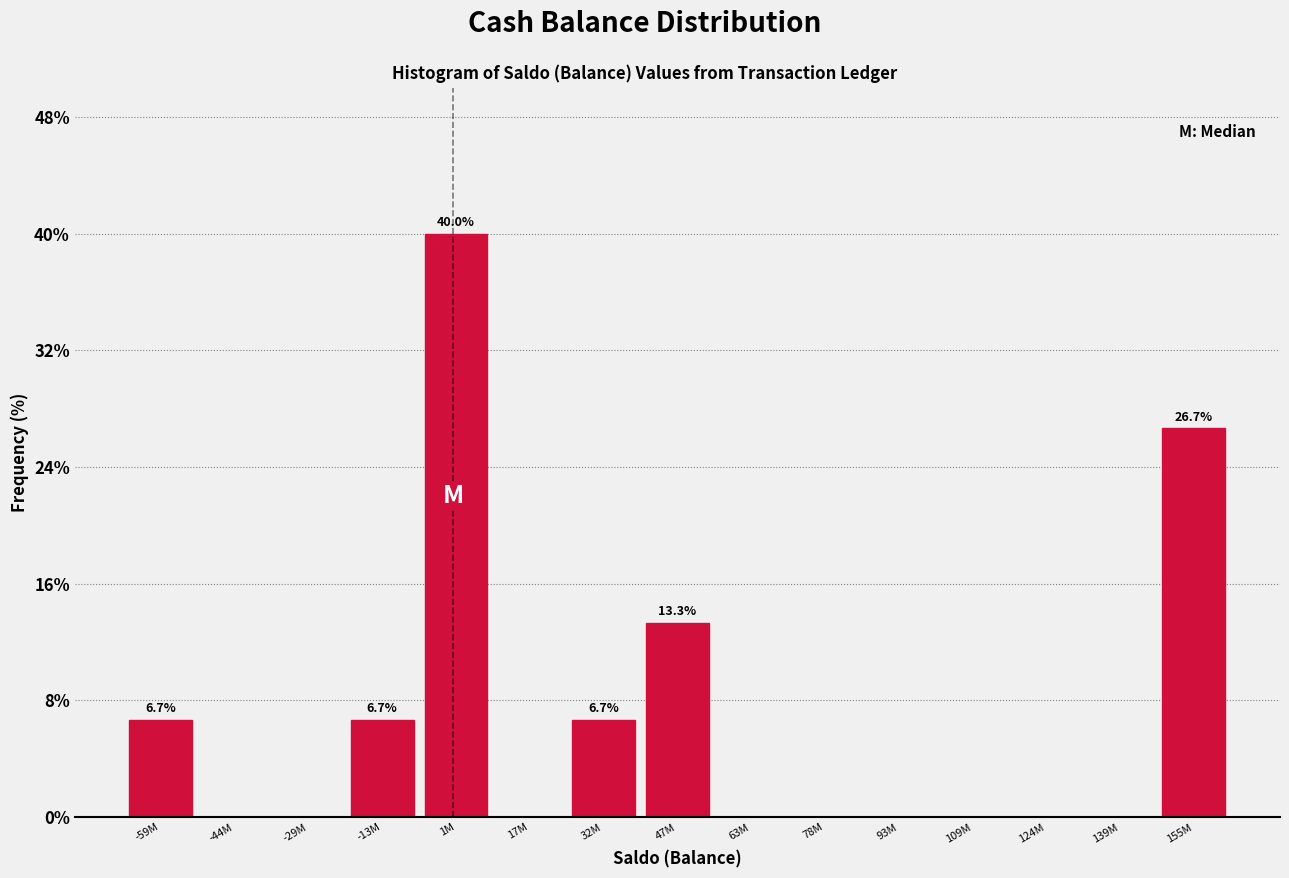

Reading left to right, transcribe all the data shown in this chart.

-59M=6.7	-44M=0.0	-29M=0.0	-13M=6.7	1M=40.0	17M=0.0	32M=6.7	47M=13.3	63M=0.0	78M=0.0	93M=0.0	109M=0.0	124M=0.0	139M=0.0	155M=26.7